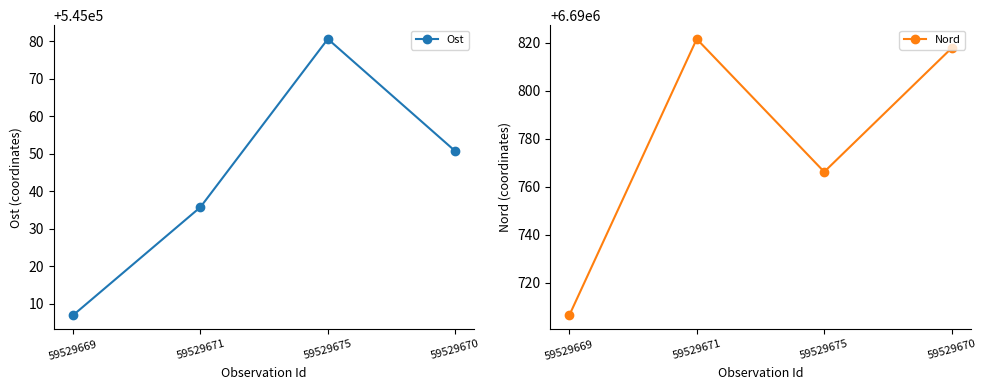

Rank the series at 59529670 from lowest to highest value.

Ost, Nord